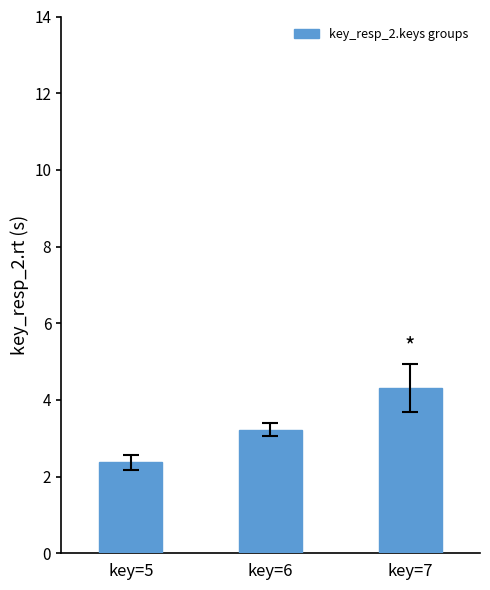

What is the value of the 2nd bar from the left?

3.2